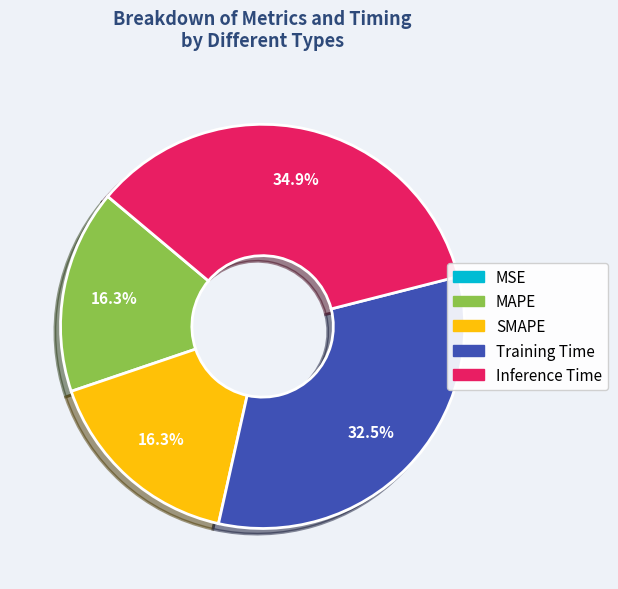

True or false: MAPE accounts for 16% of the total.

True